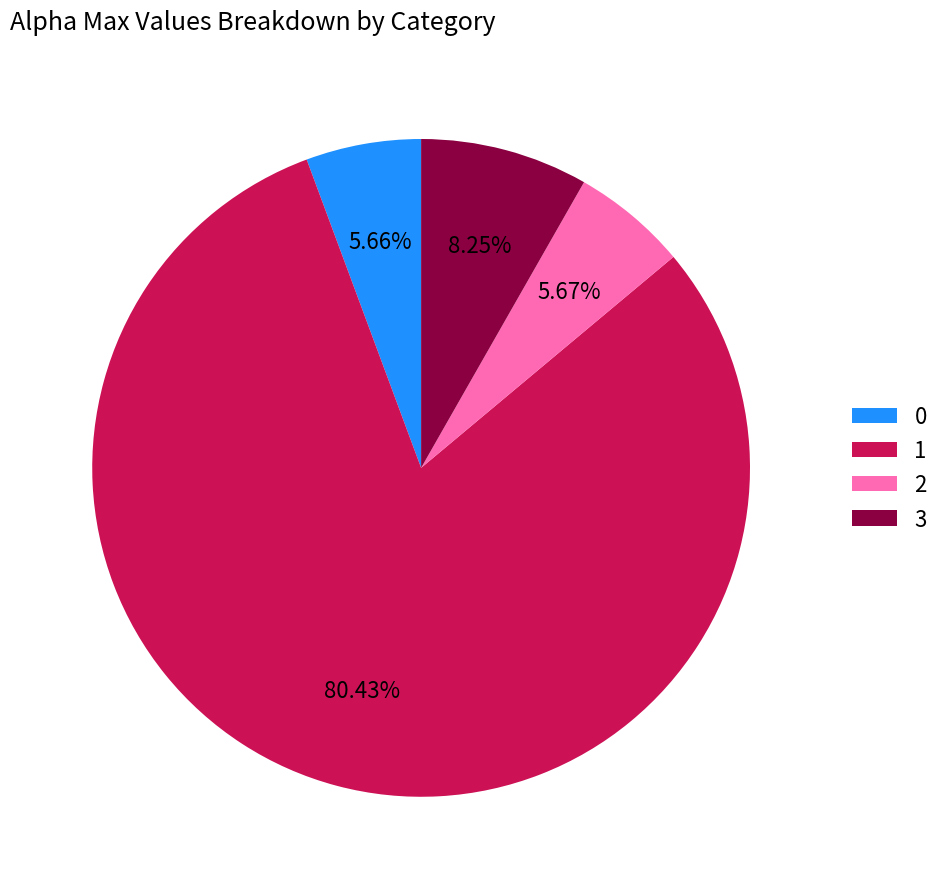

The 0 slice represents 6% of the pie. True or false?

True